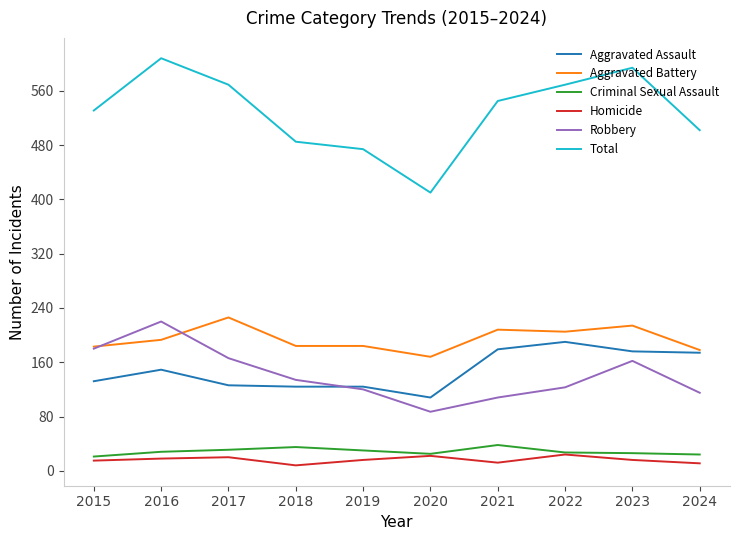

What is the difference between the highest and lowest values at 2020?

388